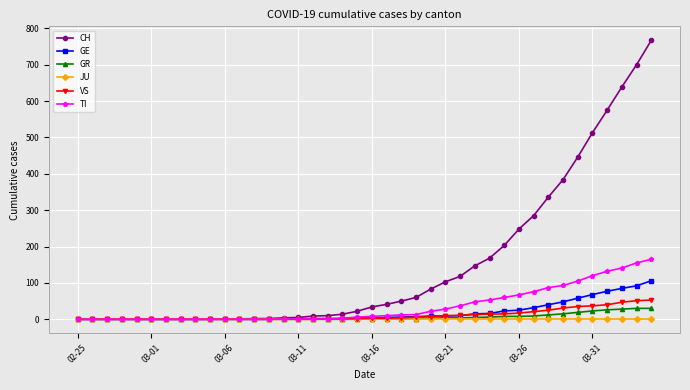

List the series in order of their peak value, highest first.

CH, TI, GE, VS, GR, JU